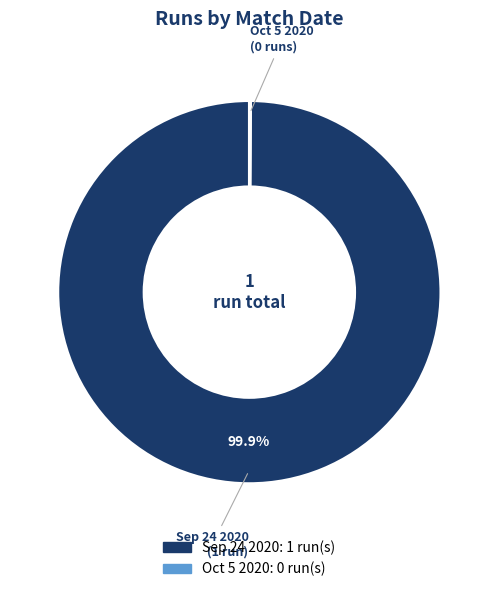

Is there a majority slice in this chart?

Yes